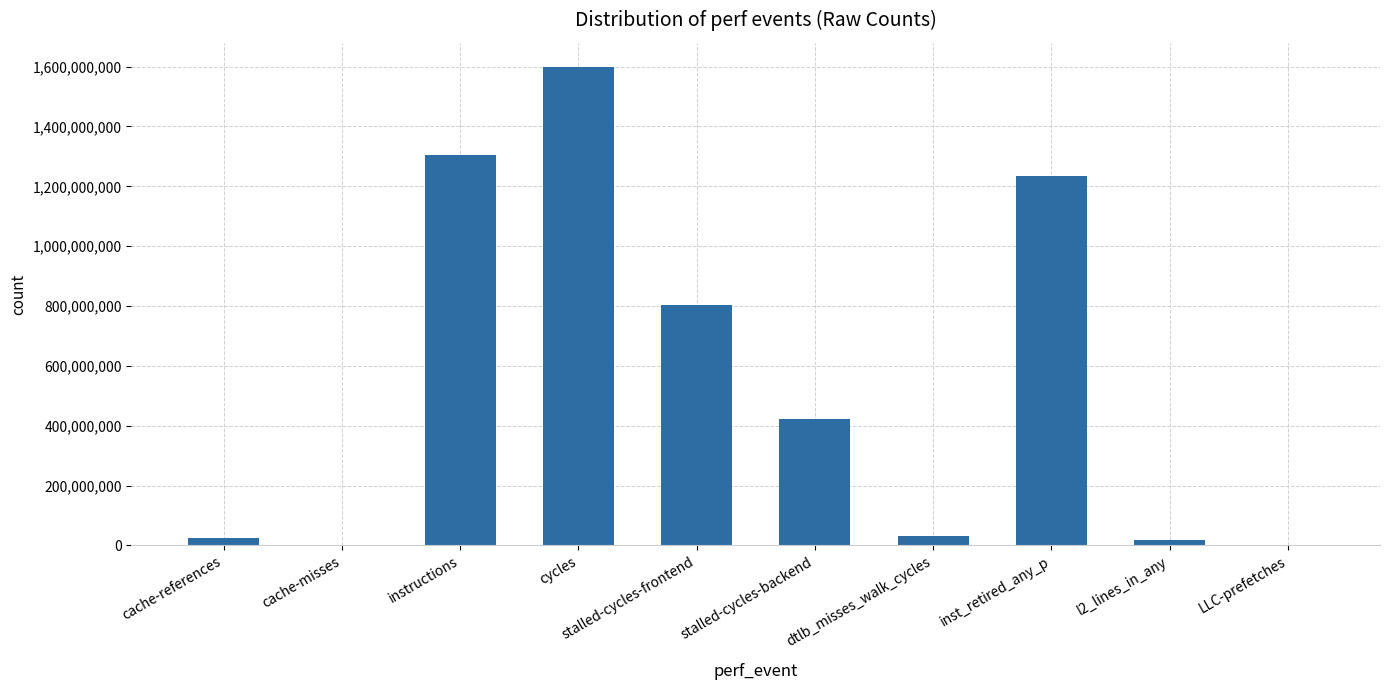

Is it true that the value at stalled-cycles-backend is 423580877?

True